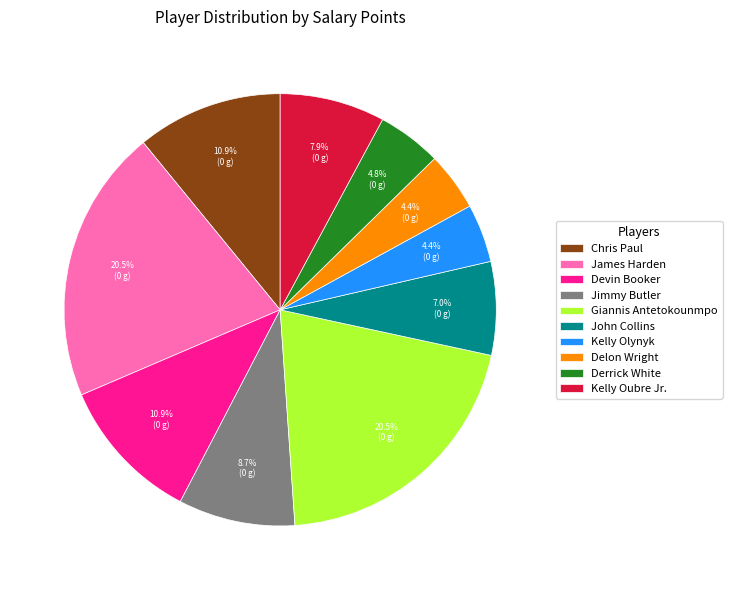

Between Giannis Antetokounmpo and Kelly Olynyk, which is larger?

Giannis Antetokounmpo